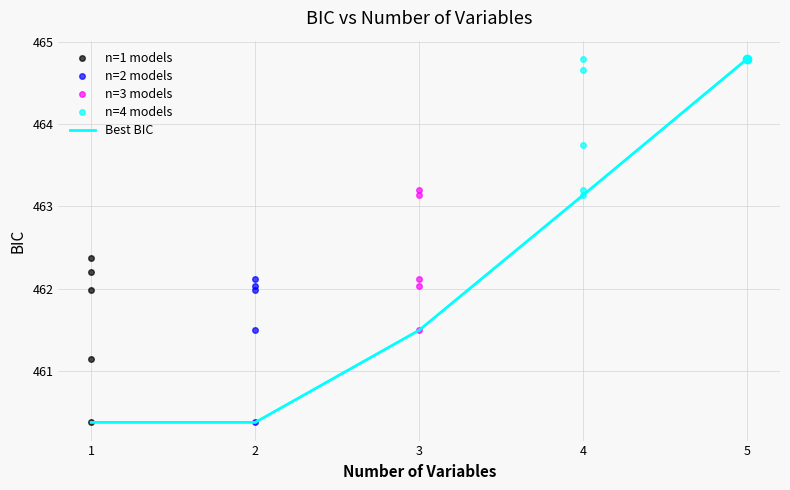

Is it true that Best BIC equals 461.5 at 3?

True